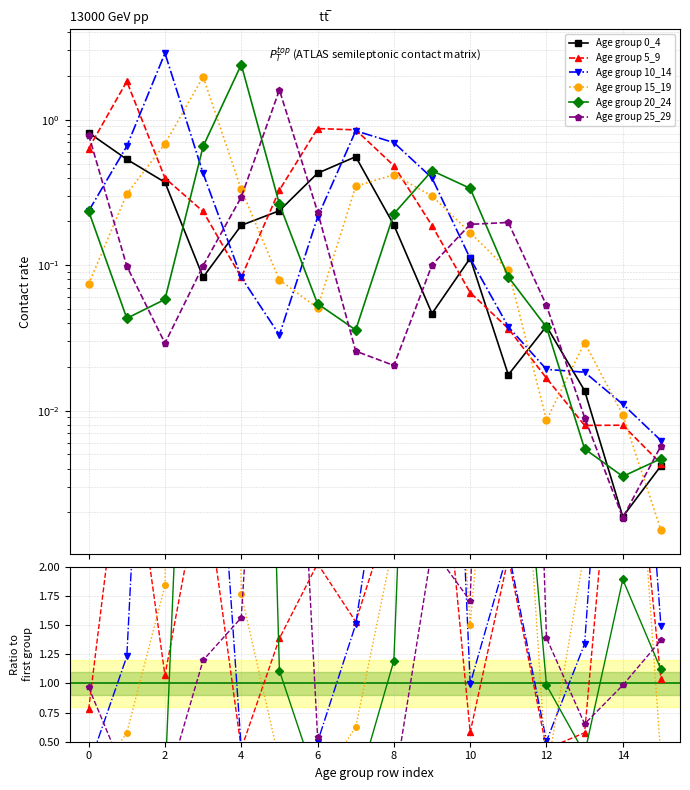

True or false: Age group 15_19 has a value of 0.1 at 12.

False